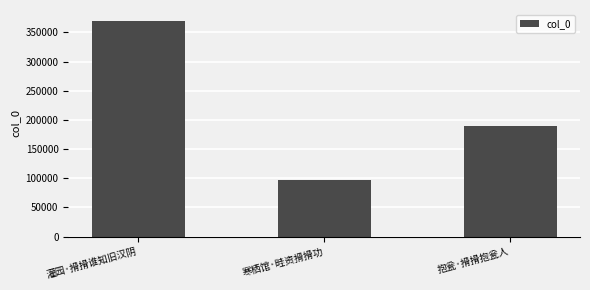

Count the values in the range 97207 to 369917.

3